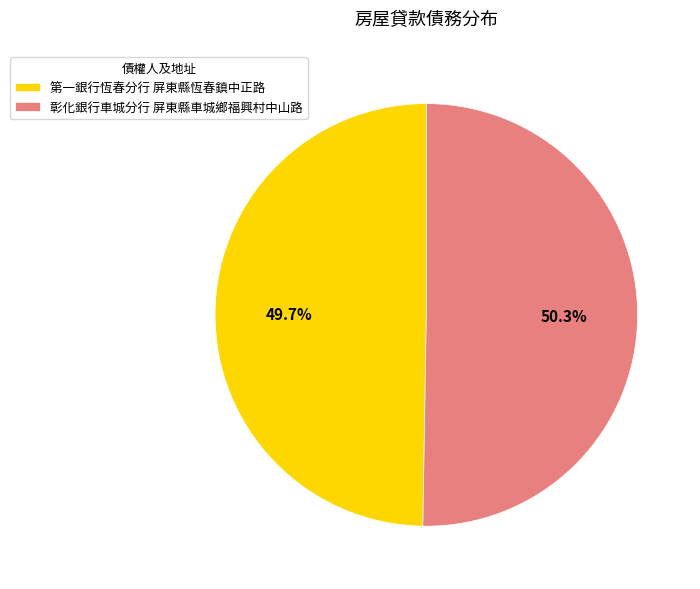

What percentage is NOT represented by 第一銀行恆春分行 屏東縣恆春鎮中正路?

50.3%